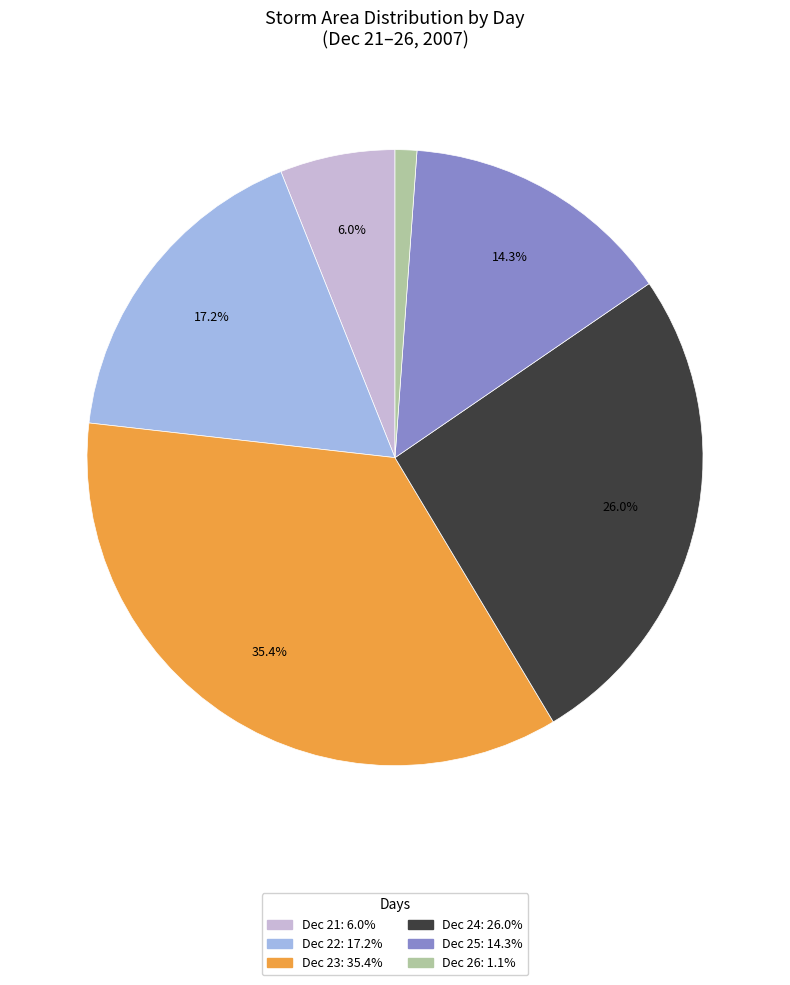

Is there any slice that represents more than half of the pie?

No